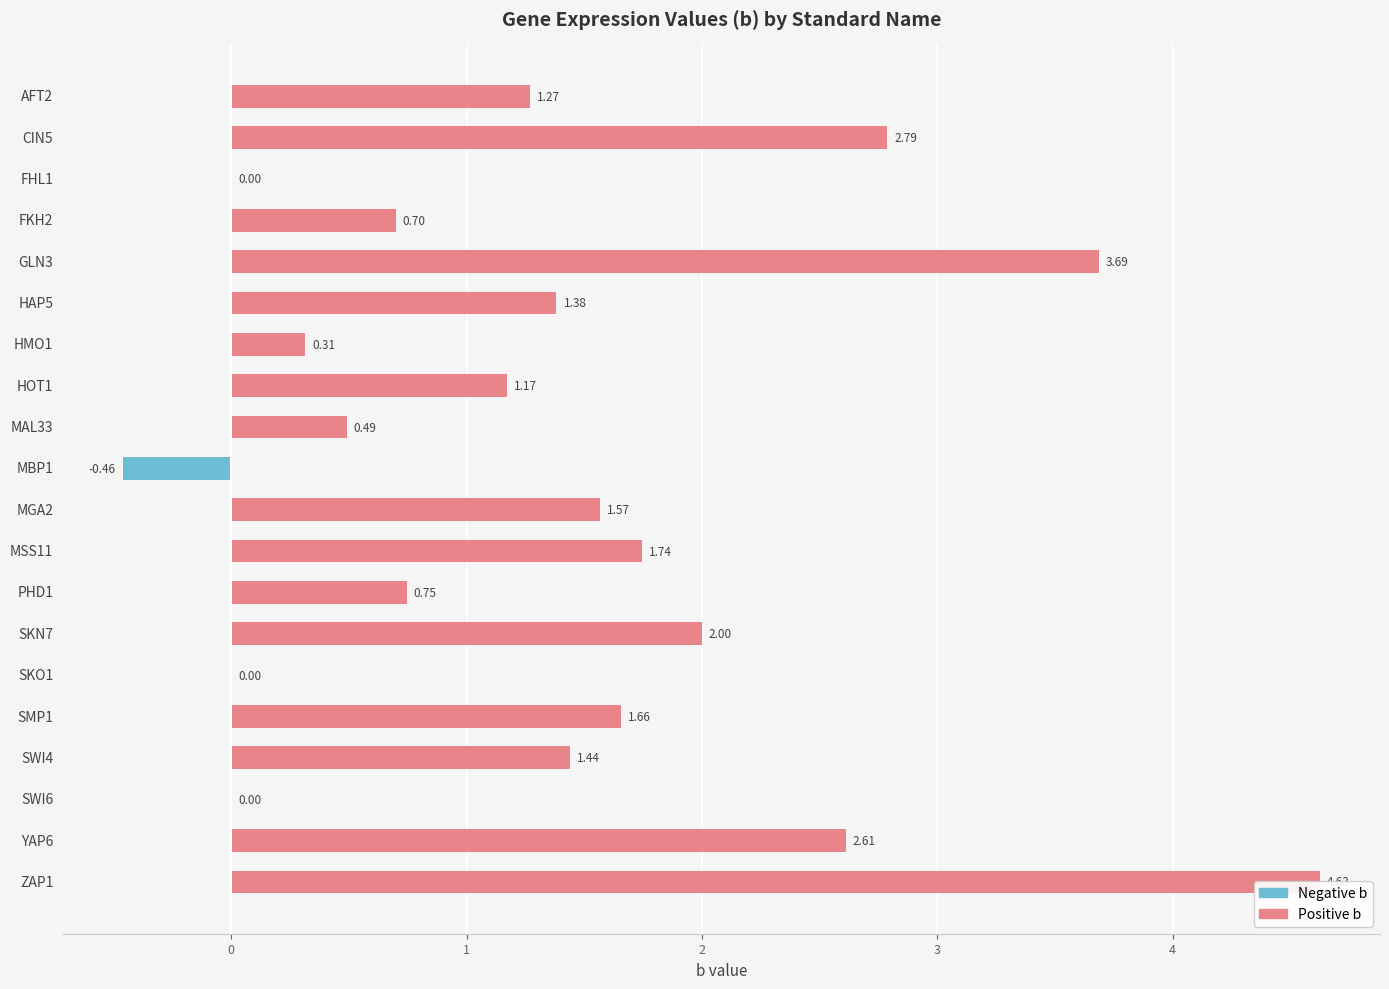

Count the number of data series in this chart.

2